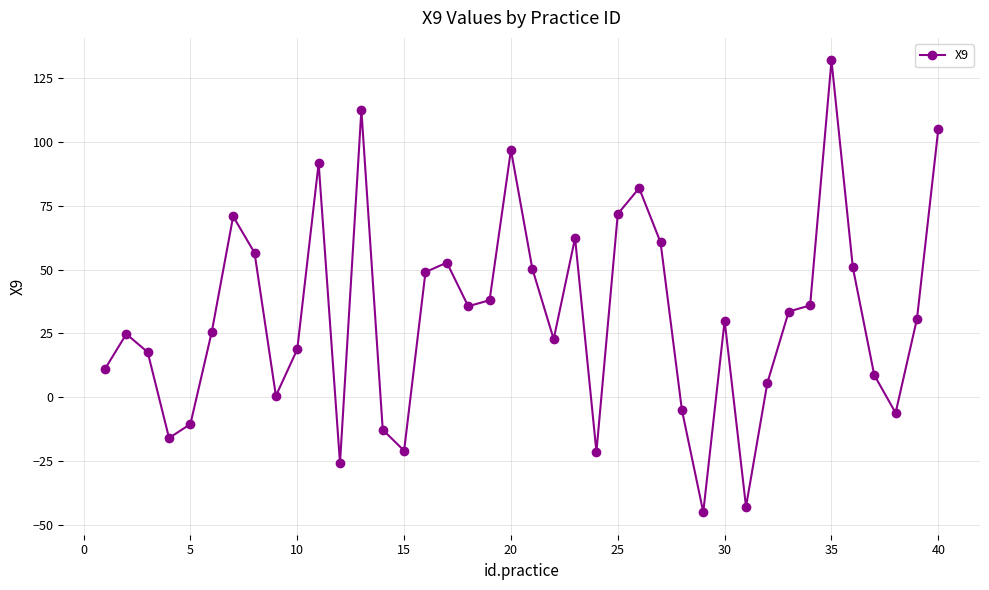

How many lines are shown in the chart?

1